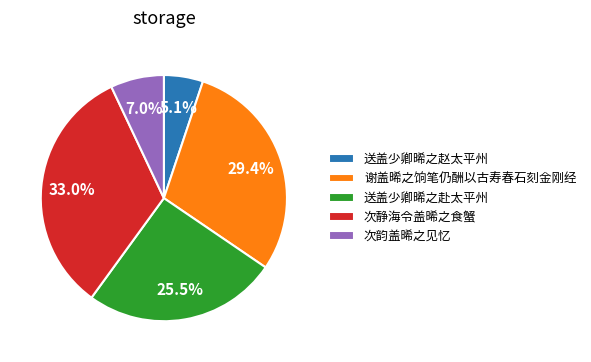

Does any single category account for the majority?

No